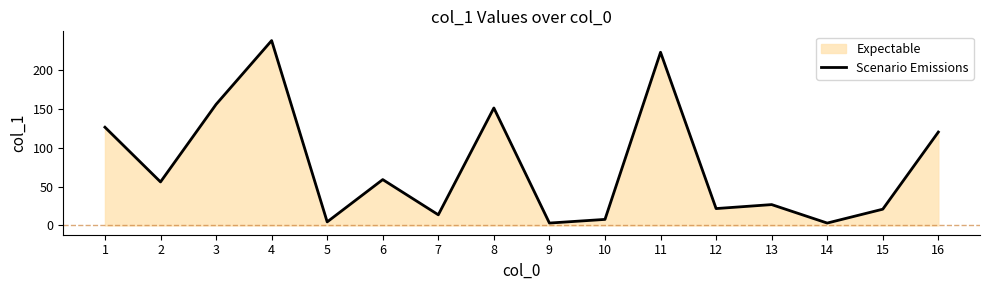

Is it true that the value at 8 is 150.8?

True